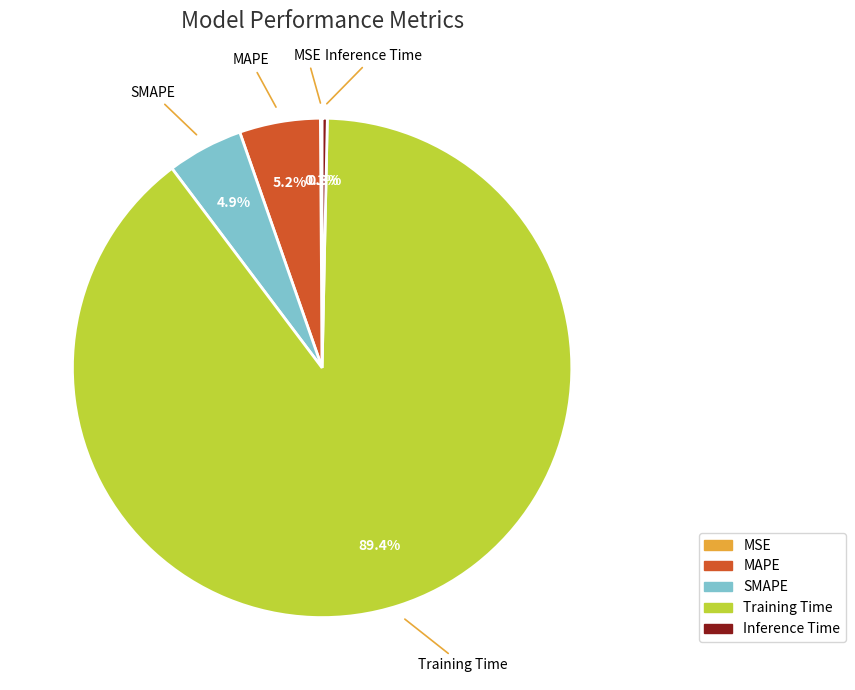

To the nearest percent, what is the difference between the largest and smallest slice percentages?

89%